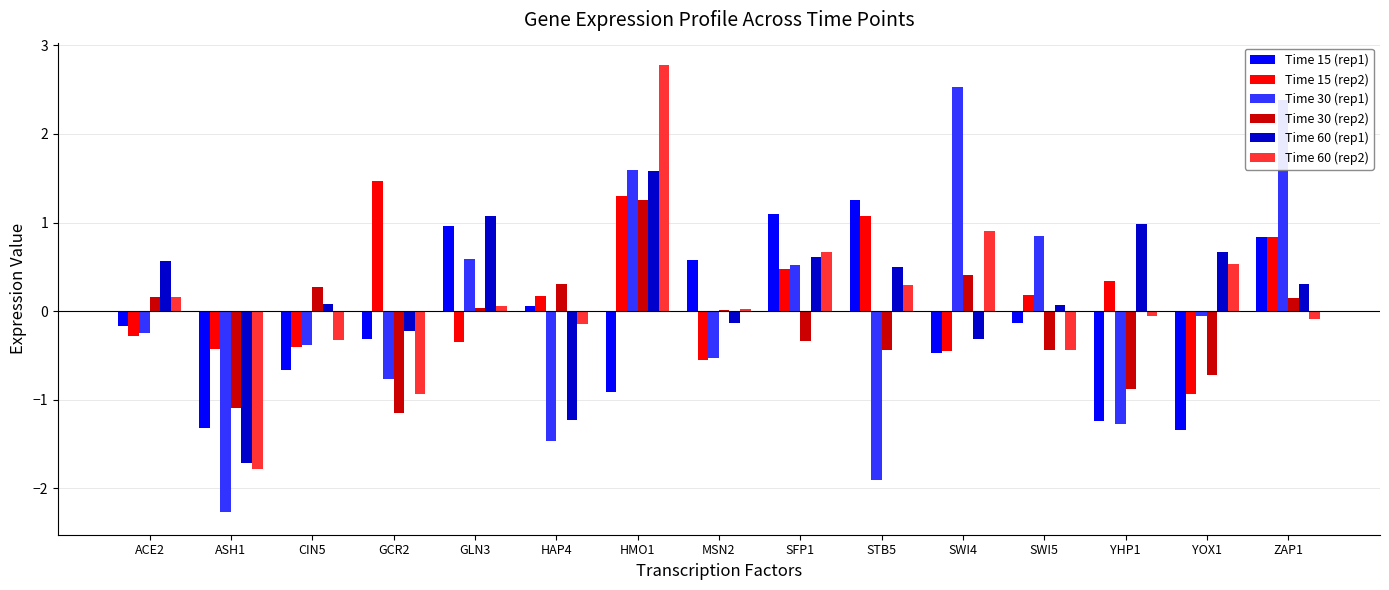

How many distinct data groups are displayed?

6